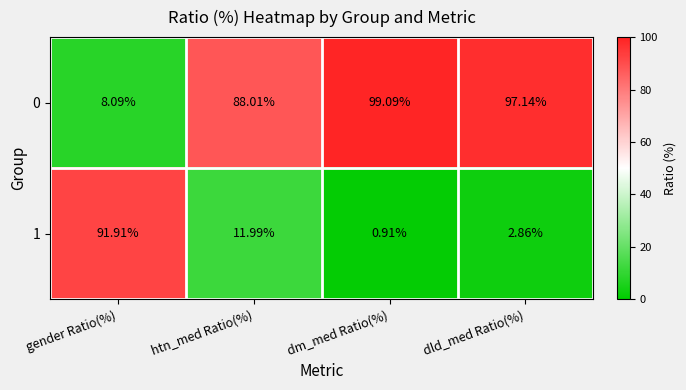

Is the value of 0 at gender Ratio(%) greater than the value of 1 at gender Ratio(%)?

No